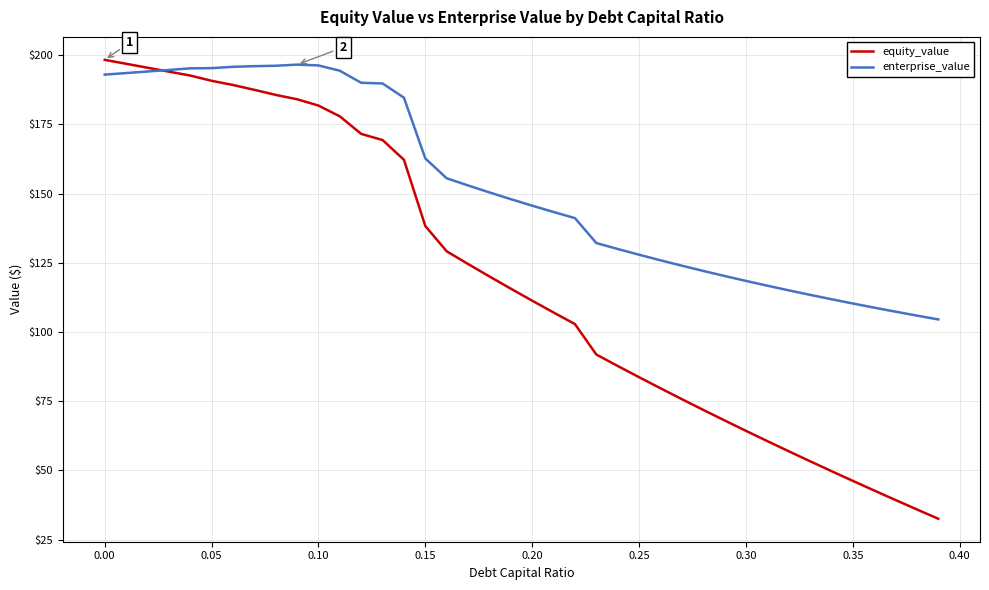

What is the sum of all enterprise_value values?

6100.0